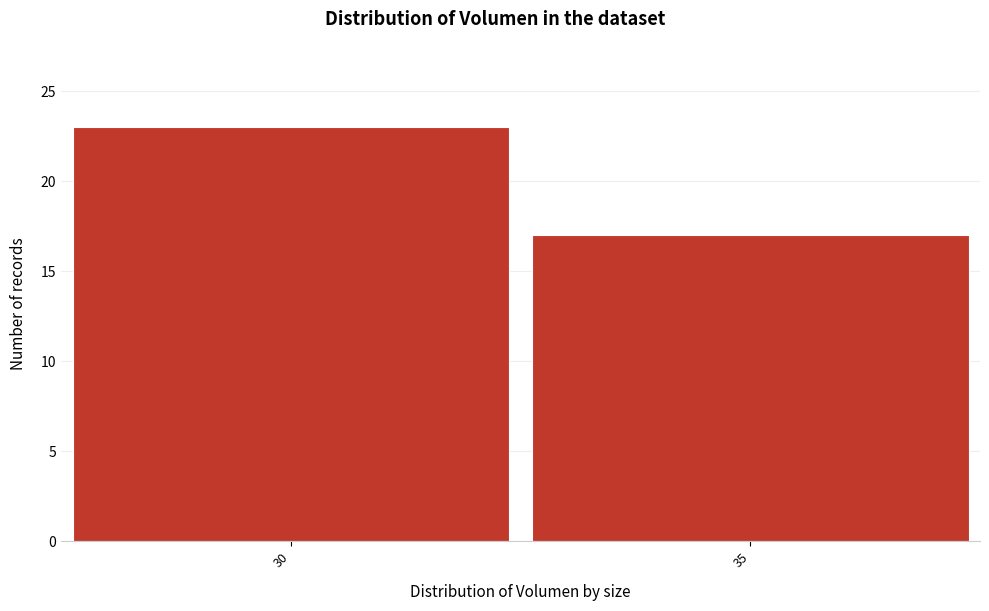

Reading right to left, extract all data points from this chart.

35=17	30=23